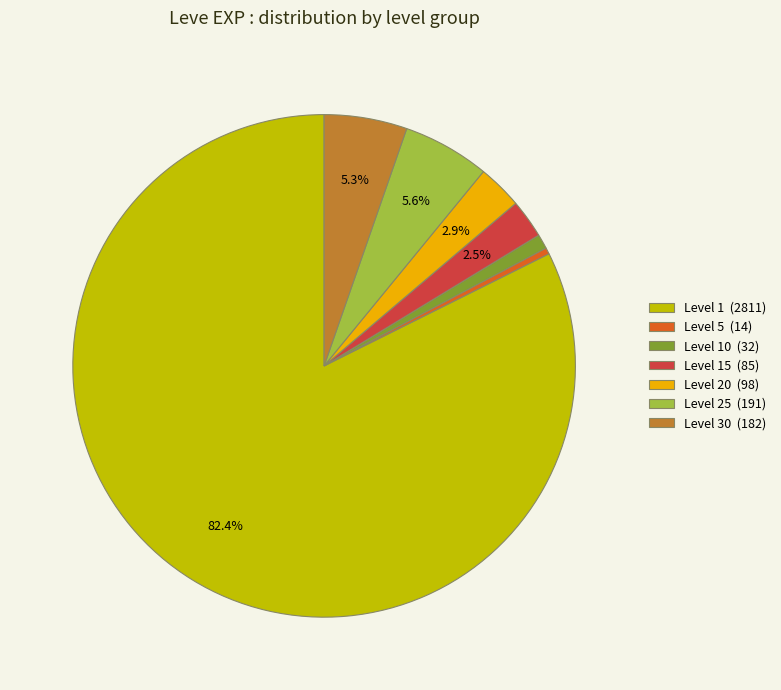

To the nearest percent, what is the difference between the largest and smallest slice percentages?

82%